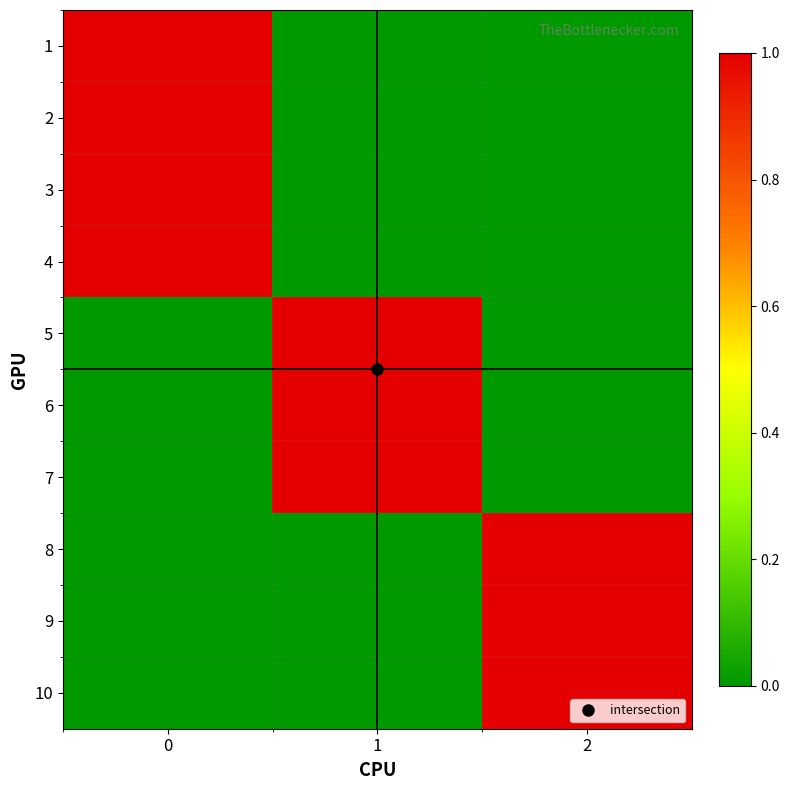

Reading left to right, list all the values displayed in this chart.

row_0: 1	0	0
row_1: 1	0	0
row_2: 1	0	0
row_3: 1	0	0
row_4: 0	1	0
row_5: 0	1	0
row_6: 0	1	0
row_7: 0	0	1
row_8: 0	0	1
row_9: 0	0	1